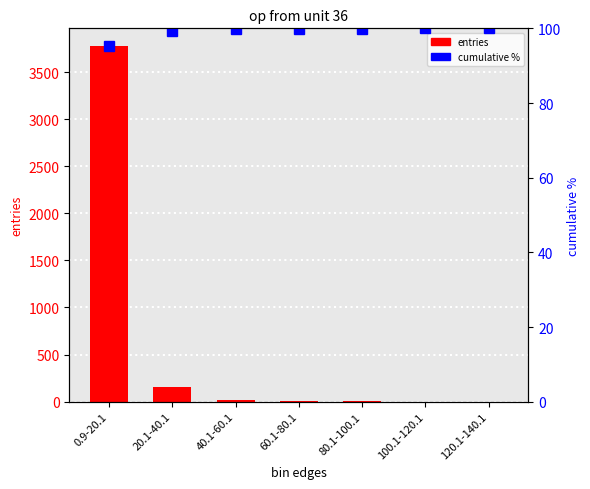

What is the label of the 4th bar from the right?

60.1-80.1